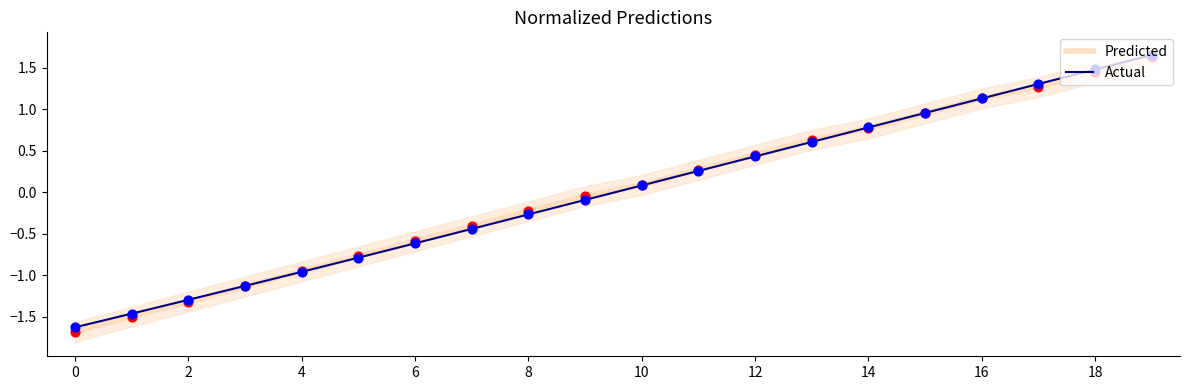

What are all the series names shown in the legend?

Predicted, Actual